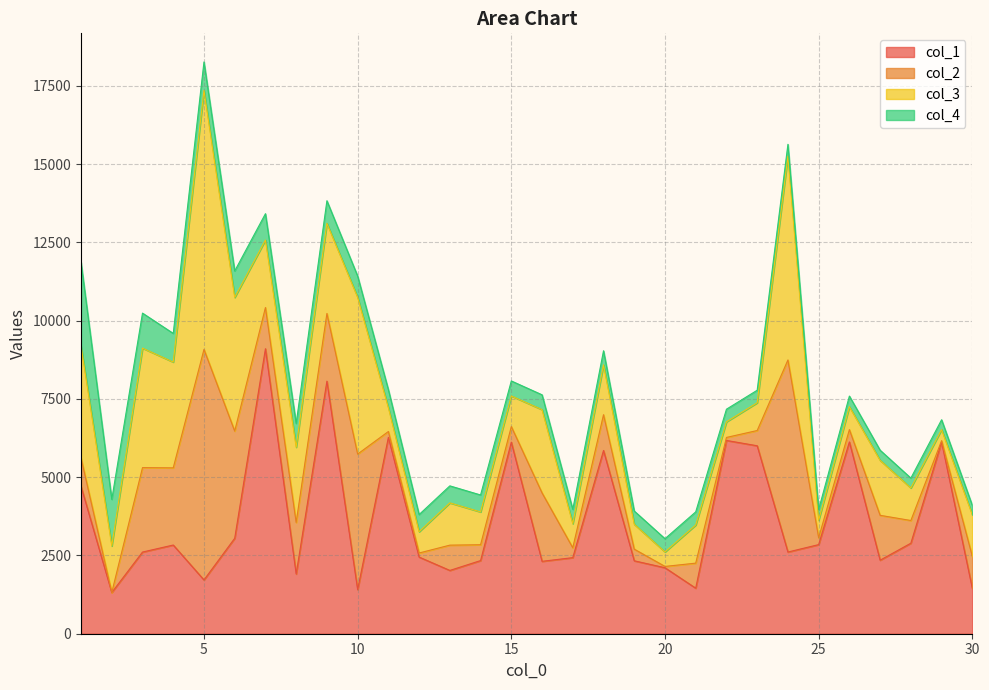

The value of col_1 at 18 is 10080. True or false?

False